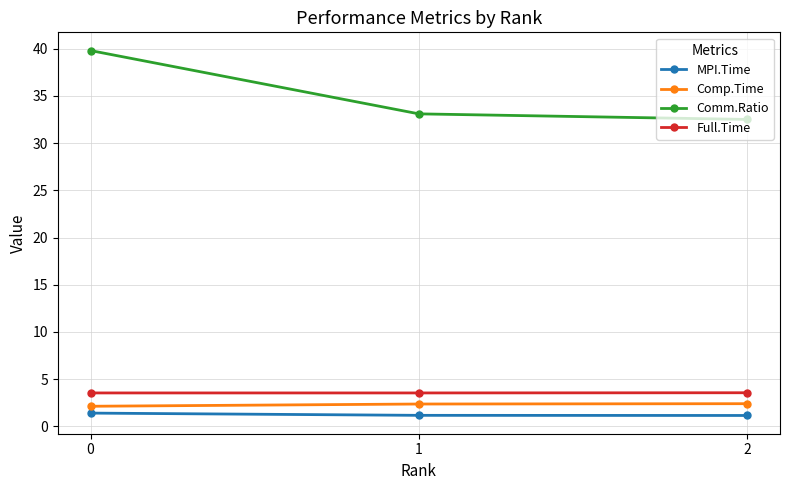

Does the chart have visible grid lines?

Yes